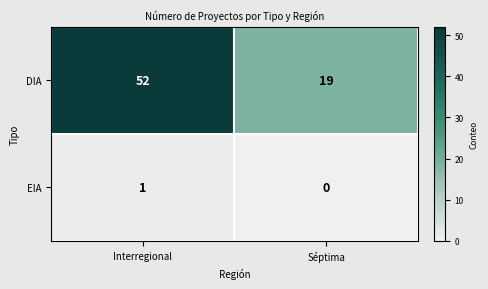

List the series in order of their peak value, highest first.

DIA, EIA